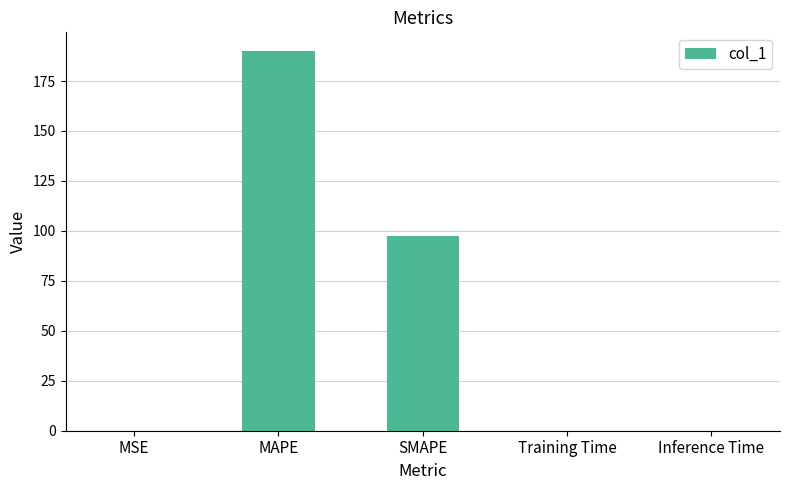

Which label corresponds to the largest value in the chart?

MAPE